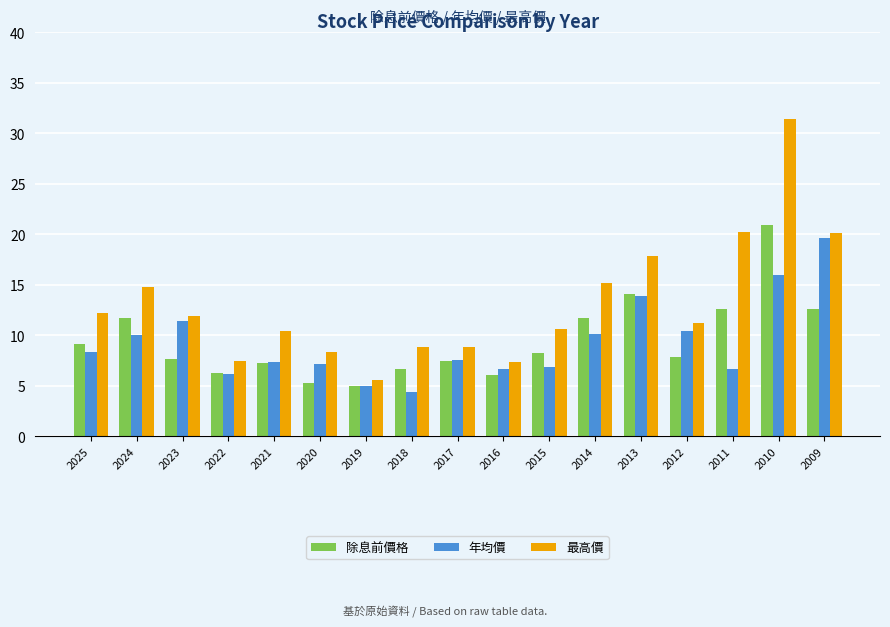

Is it true that 最高價 equals 16.0 at 2023?

False